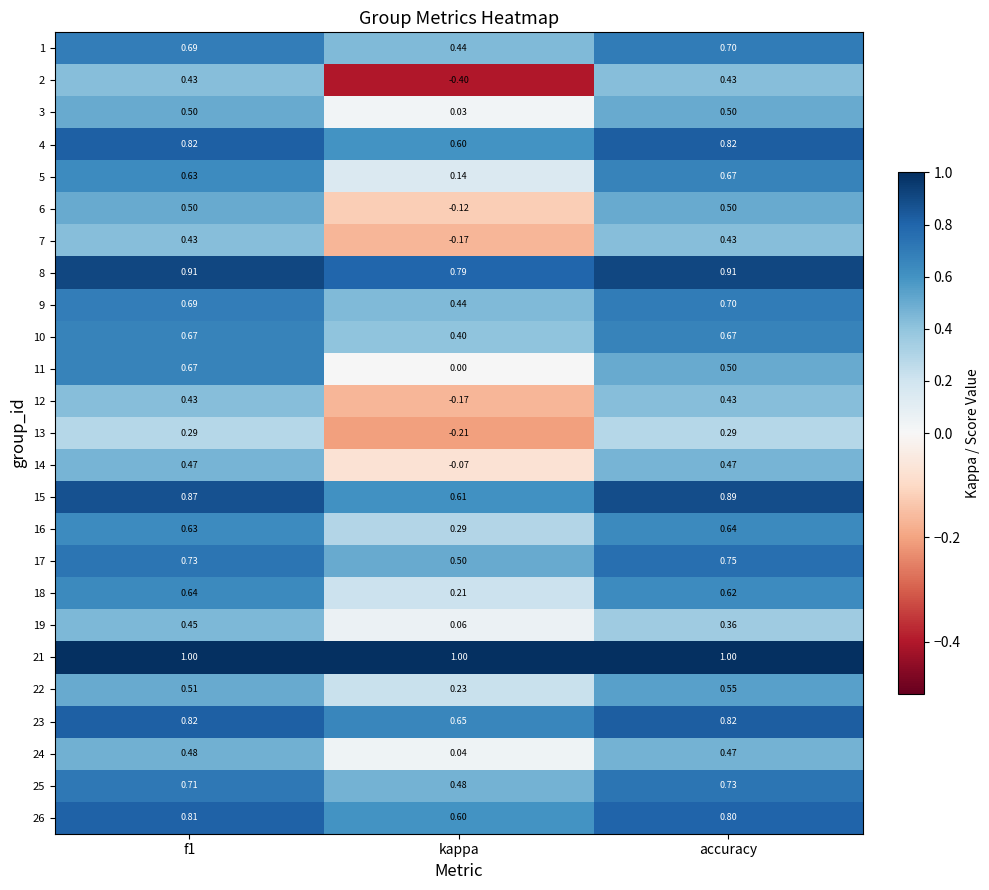

What is the spread (max minus min) of values at f1?

0.7